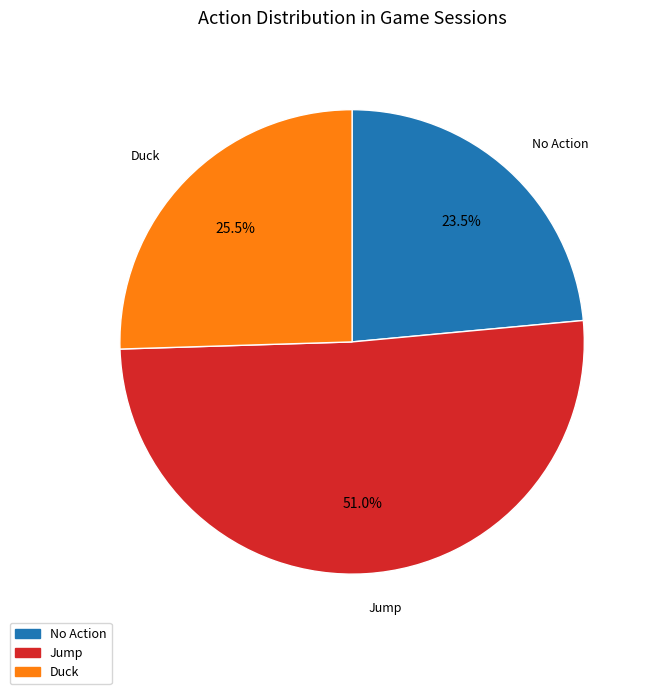

What is the ratio of the value at Jump to the value at Duck?

2.0